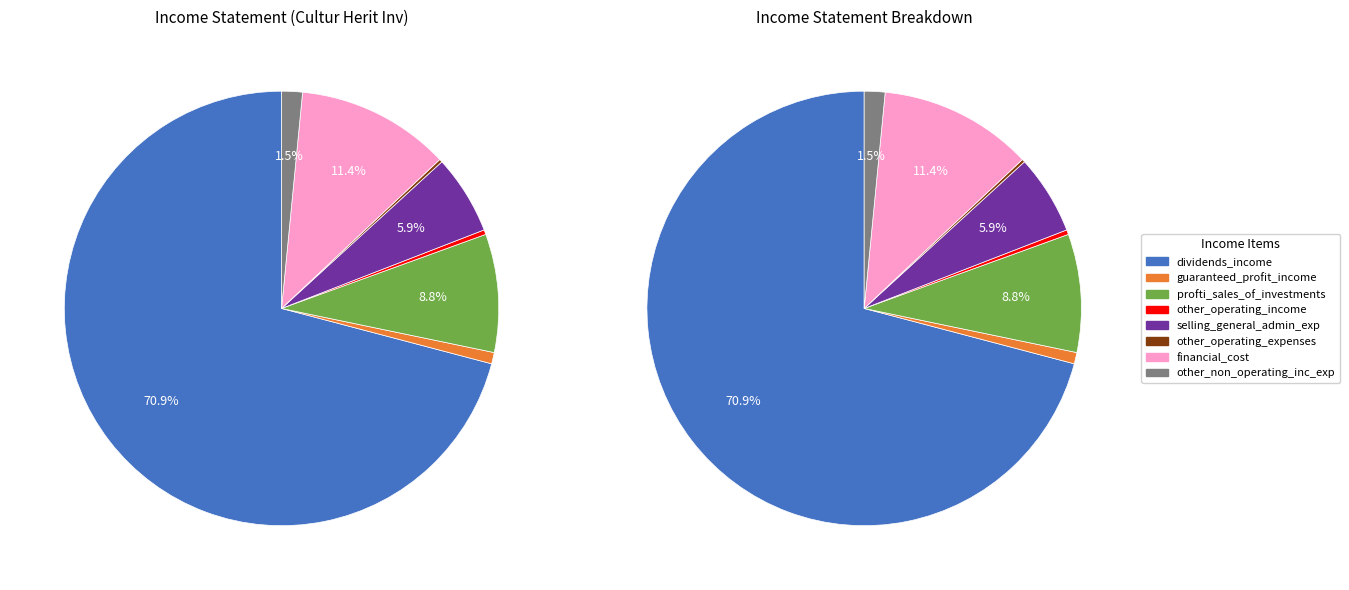

The dividends_income slice represents 66% of the pie. True or false?

False